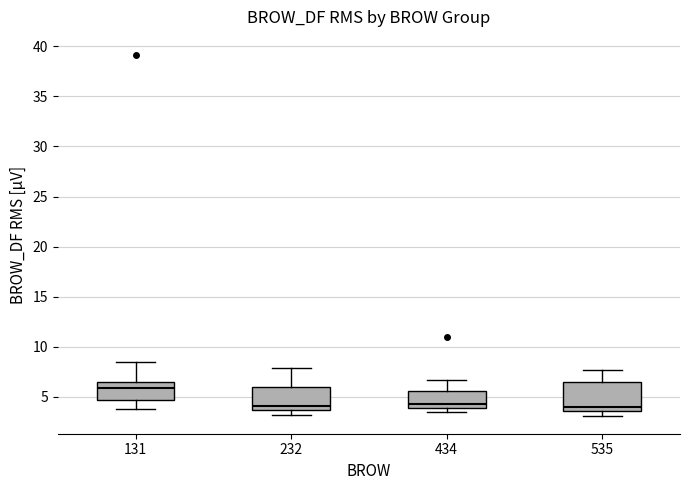

Reading left to right, read every box against the y-axis: the position of its median line, the range the box covers, and the ends of its whiskers. The values are not printed on the chart, so give them approximately, as read against the axis.

131: median 6.0, box 4.5 to 6.5, whiskers 4.0 to 8.5
232: median 4.0, box 3.5 to 6.0, whiskers 3.0 to 8.0
434: median 4.0 (just above the box's lower edge), box 4.0 to 5.5, whiskers 3.5 to 6.5
535: median 4.0, box 3.5 to 6.5, whiskers 3.0 to 7.5